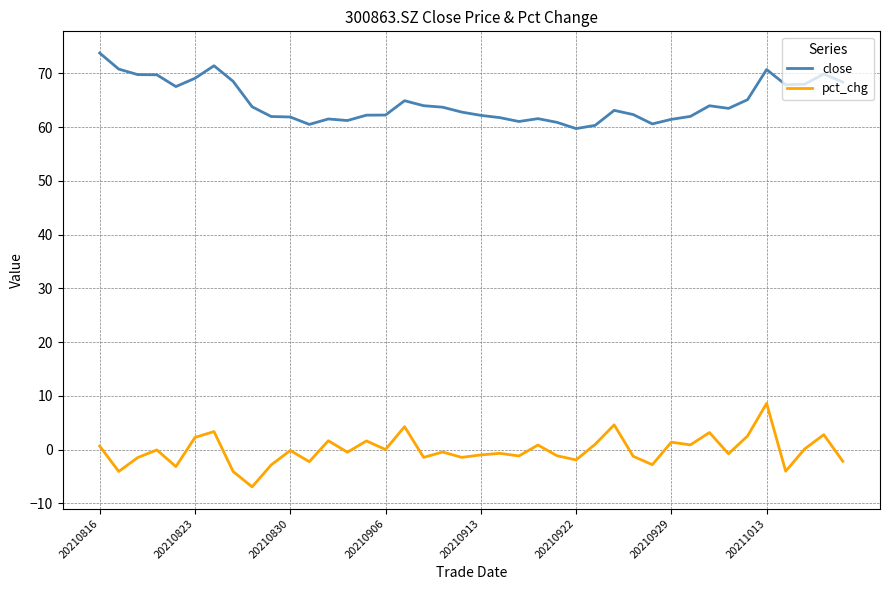

What is the difference between the maximum and minimum values in the pct_chg series?

15.5